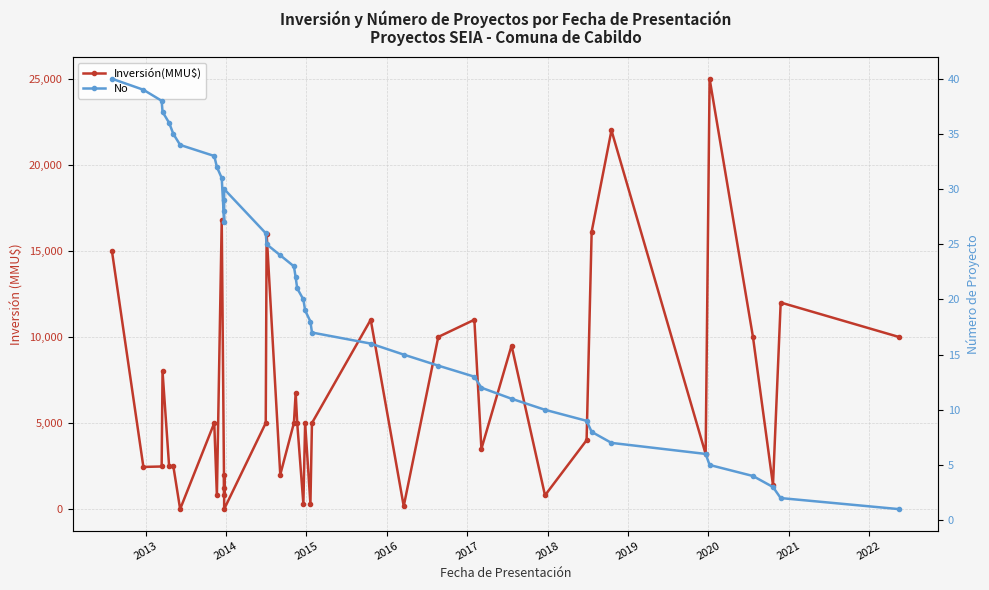

Is it true that Inversión(MMU$) equals 5287 at 24?

False